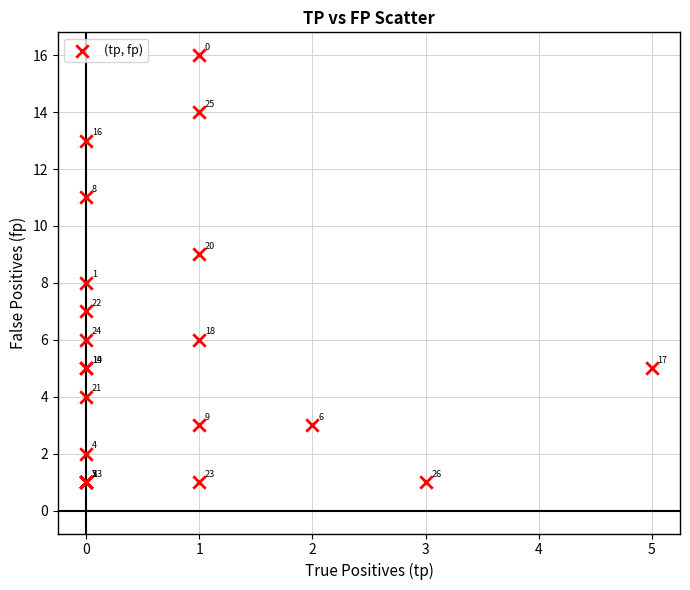

What Y value in the scatter plot is closest to 8?

8